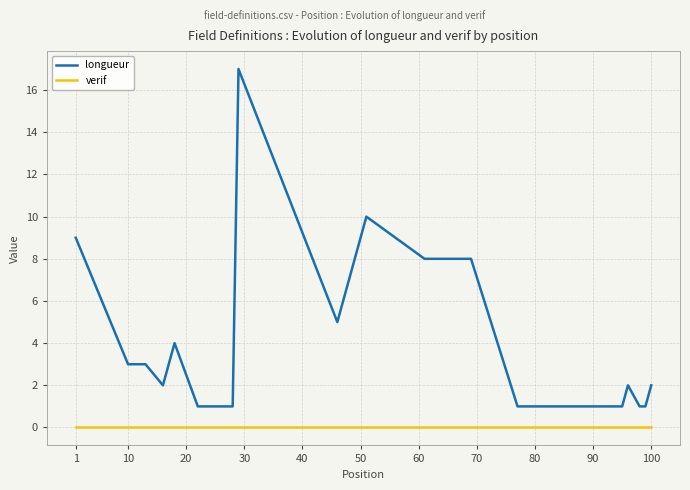

What is the maximum value for longueur?

17